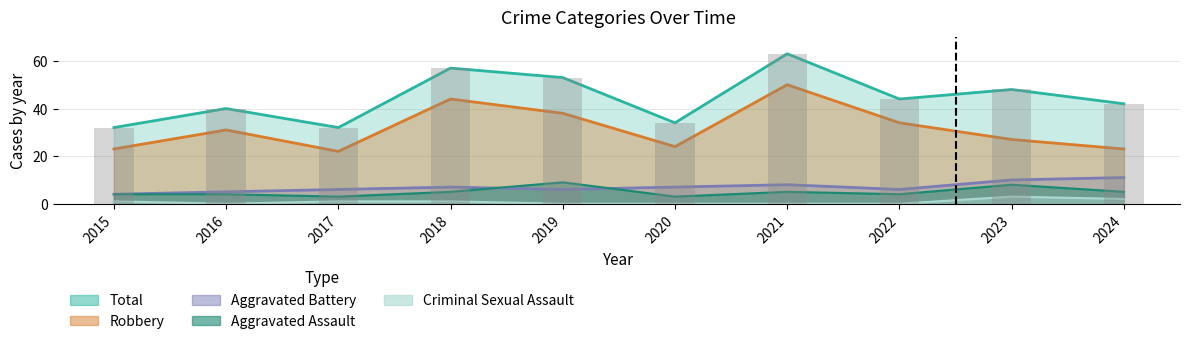

Rank the categories by Aggravated Battery value from highest to lowest.

2024, 2023, 2021, 2018, 2020, 2017, 2019, 2022, 2016, 2015